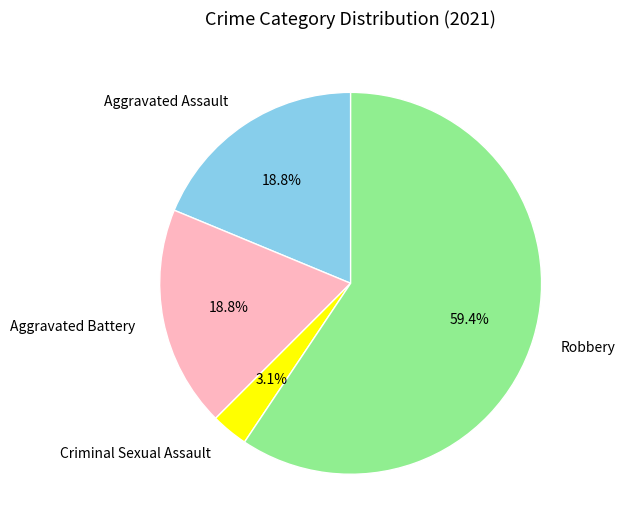

How many slices are in this pie chart?

4